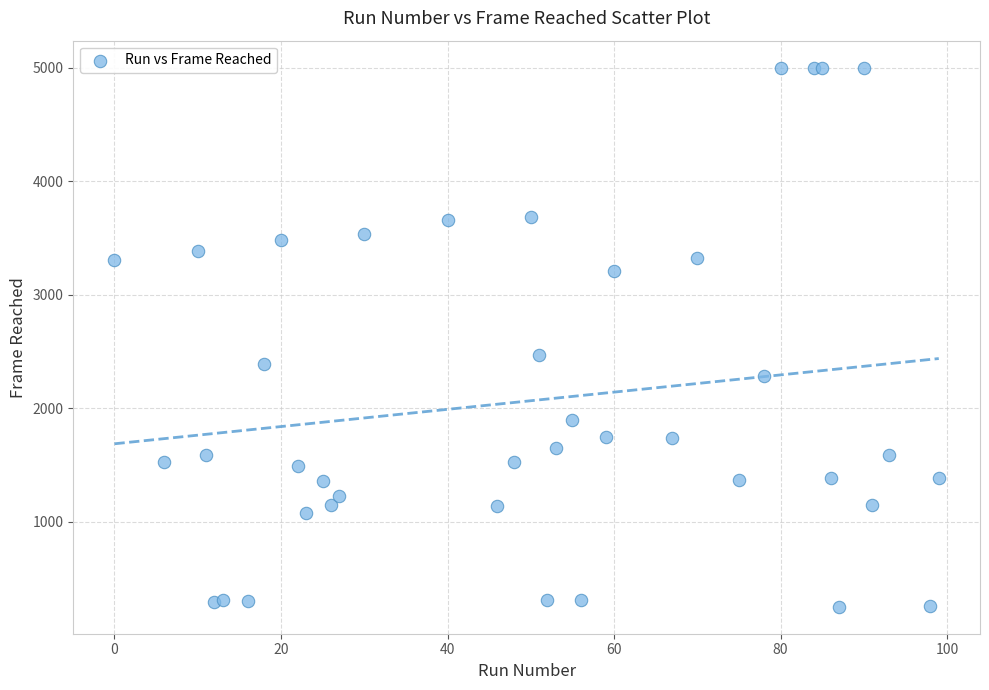

What Y value in the scatter plot is closest to 2625?

2466